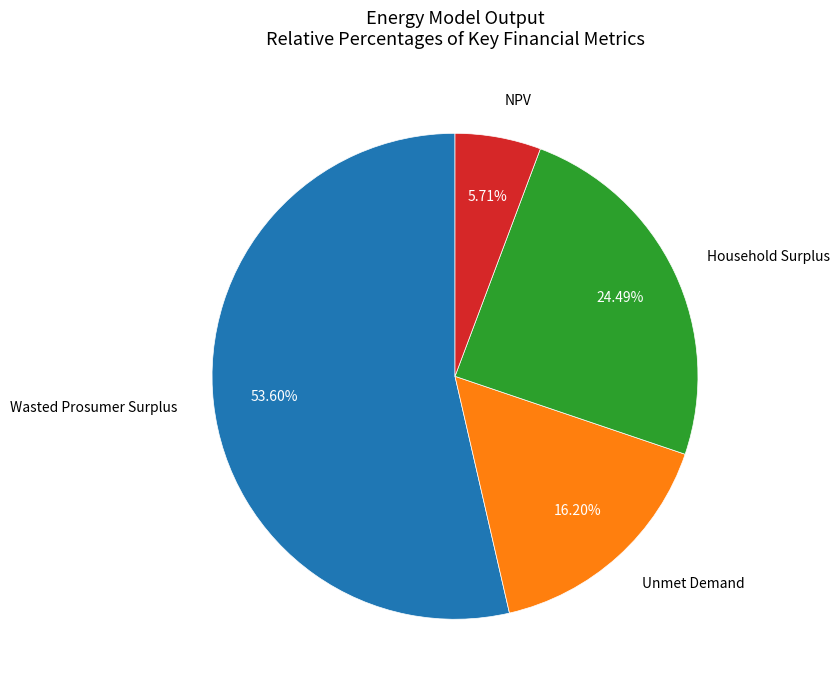

Is there any slice that represents more than half of the pie?

Yes